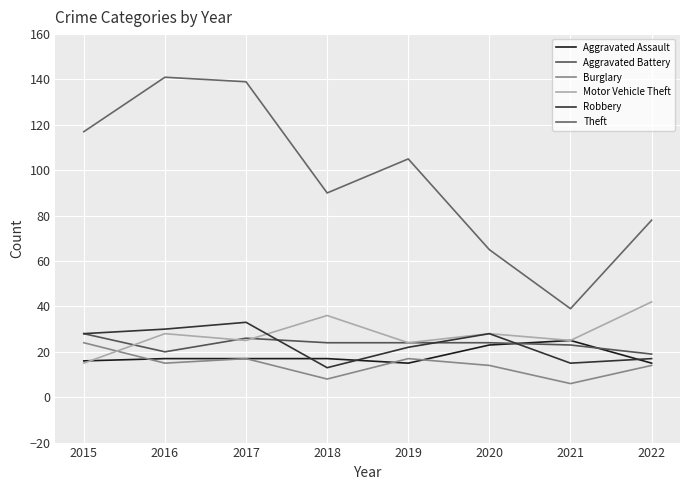

What are all the series names shown in the legend?

Aggravated Assault, Aggravated Battery, Burglary, Motor Vehicle Theft, Robbery, Theft